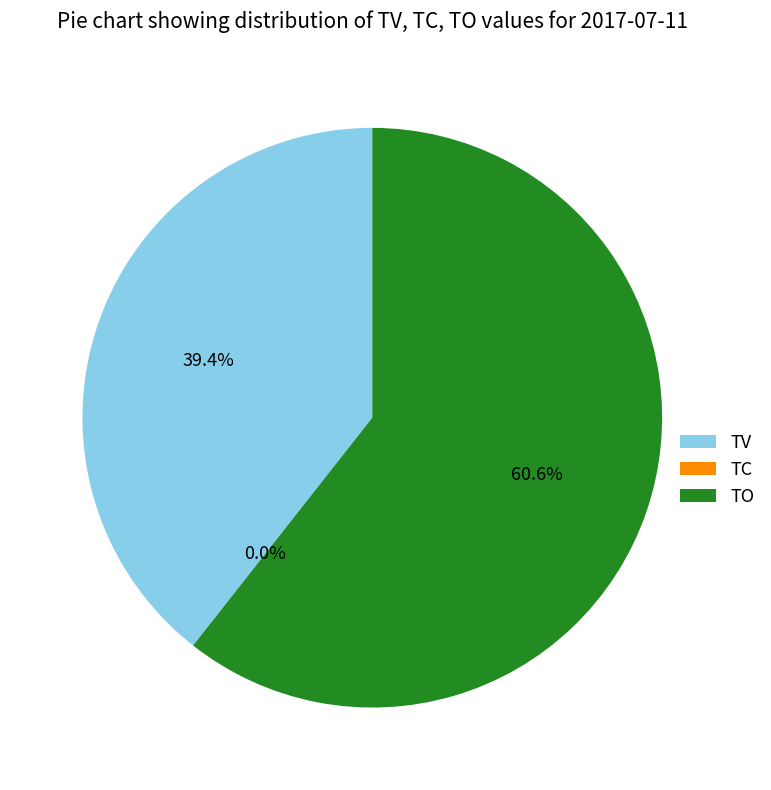

Approximately how many times larger is the value at TO compared to TV?

1.5